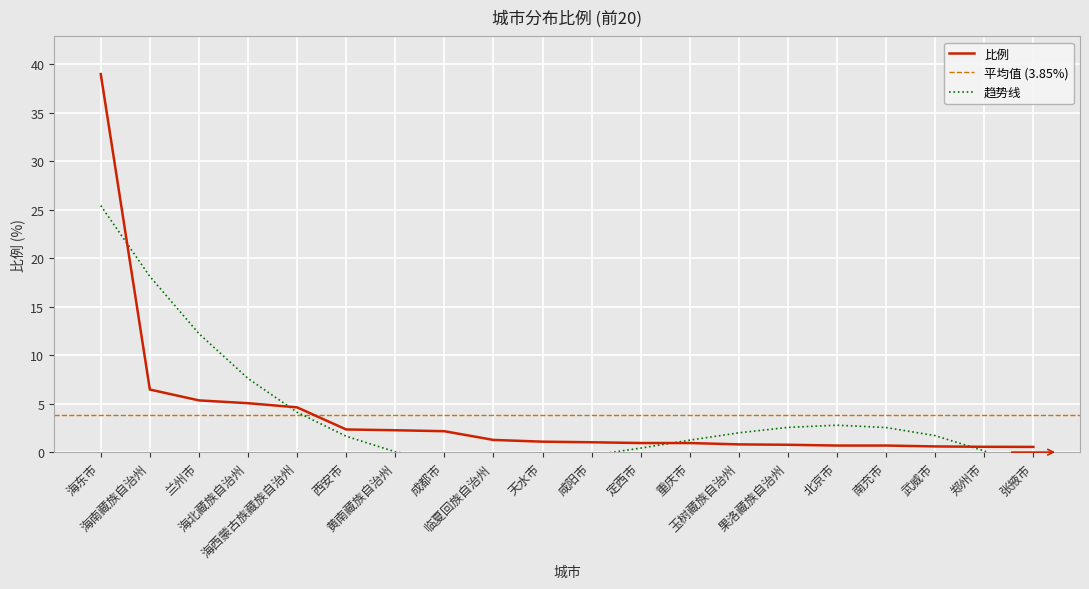

Reading left to right, list all the values displayed in this chart.

海东市=39.0	海南藏族自治州=6.5	兰州市=5.3	海北藏族自治州=5.0	海西蒙古族藏族自治州=4.6	西安市=2.3	黄南藏族自治州=2.3	成都市=2.2	临夏回族自治州=1.3	天水市=1.1	咸阳市=1.0	定西市=0.9	重庆市=0.9	玉树藏族自治州=0.8	果洛藏族自治州=0.8	北京市=0.7	南充市=0.7	武威市=0.6	郑州市=0.6	张掖市=0.5